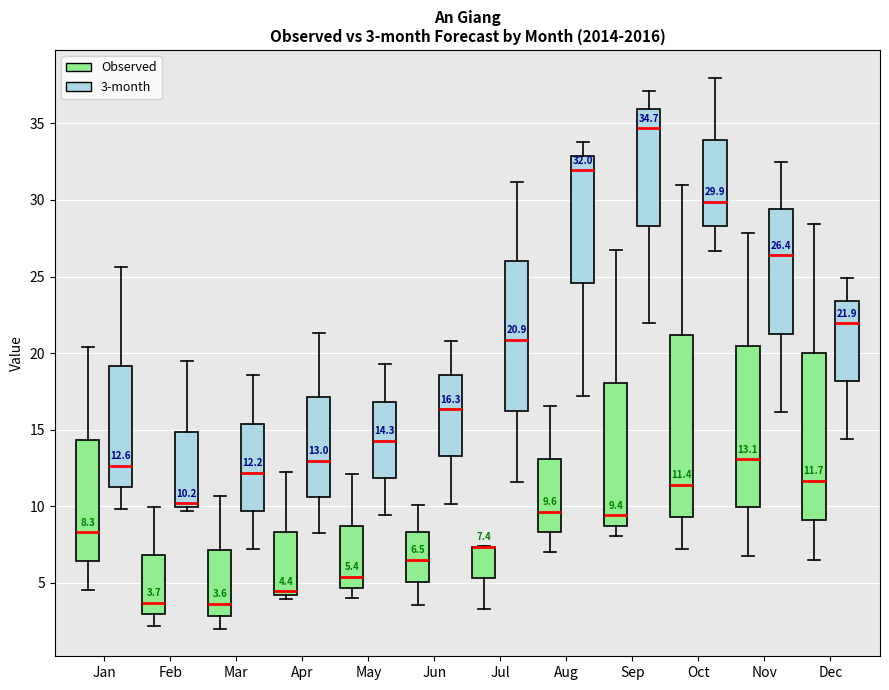

Comparing the boxes themselves (not the whiskers), which one is the tallest?

Oct (Observed)